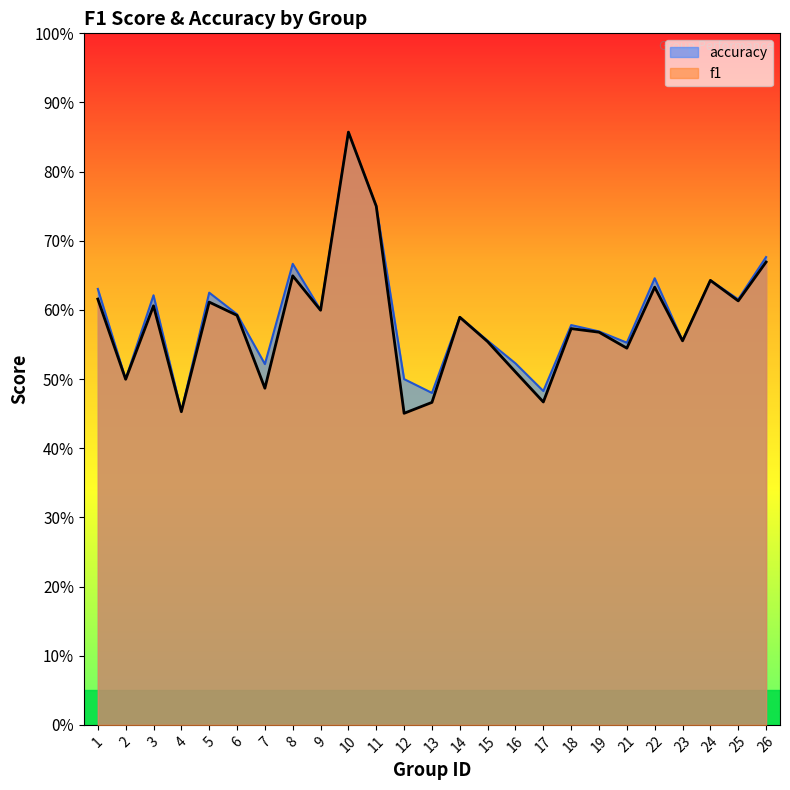

What is the difference between the second highest and minimum values in the accuracy series?

0.3